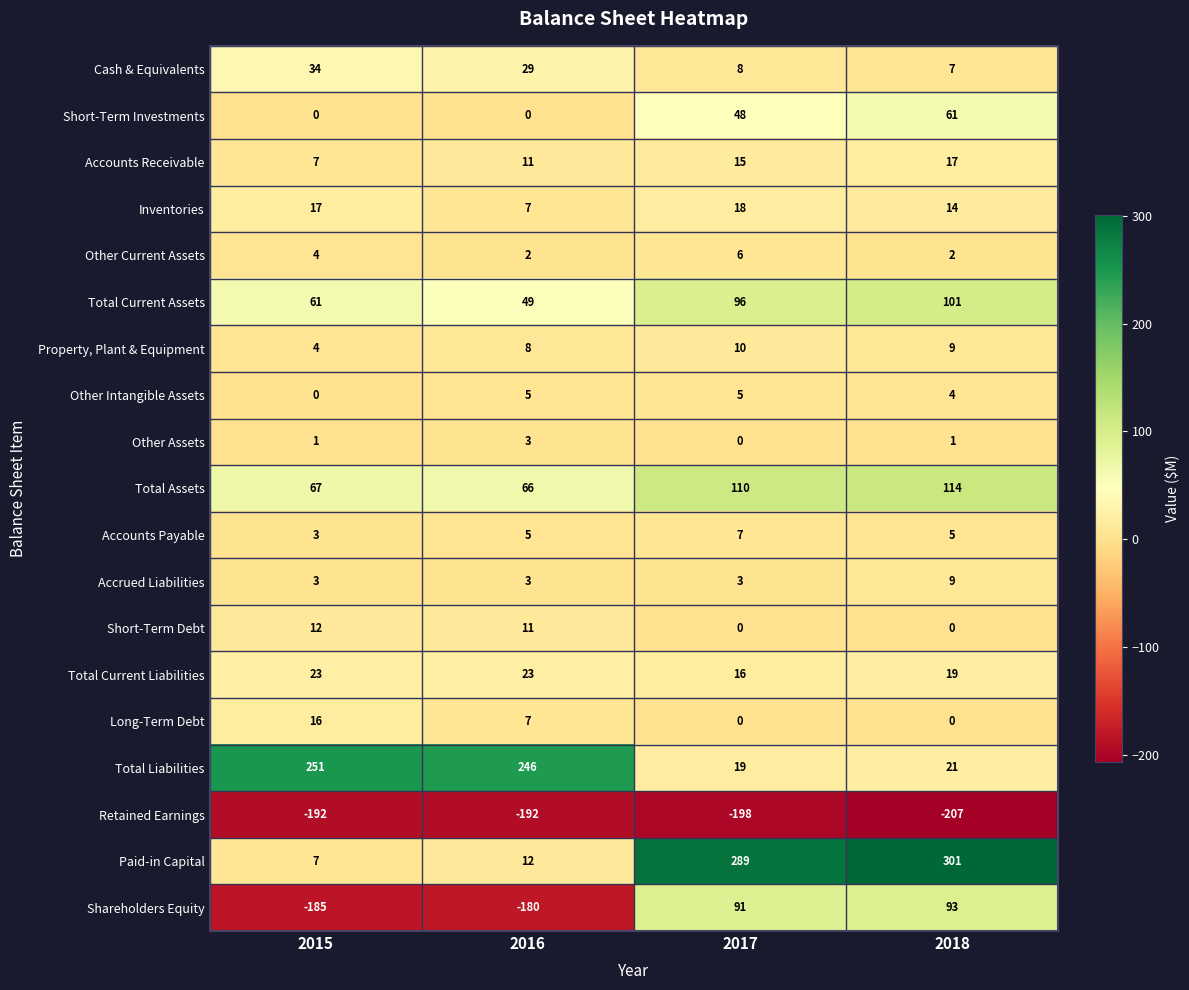

What is the difference between the second highest and second lowest values in the Accounts Receivable series?

4